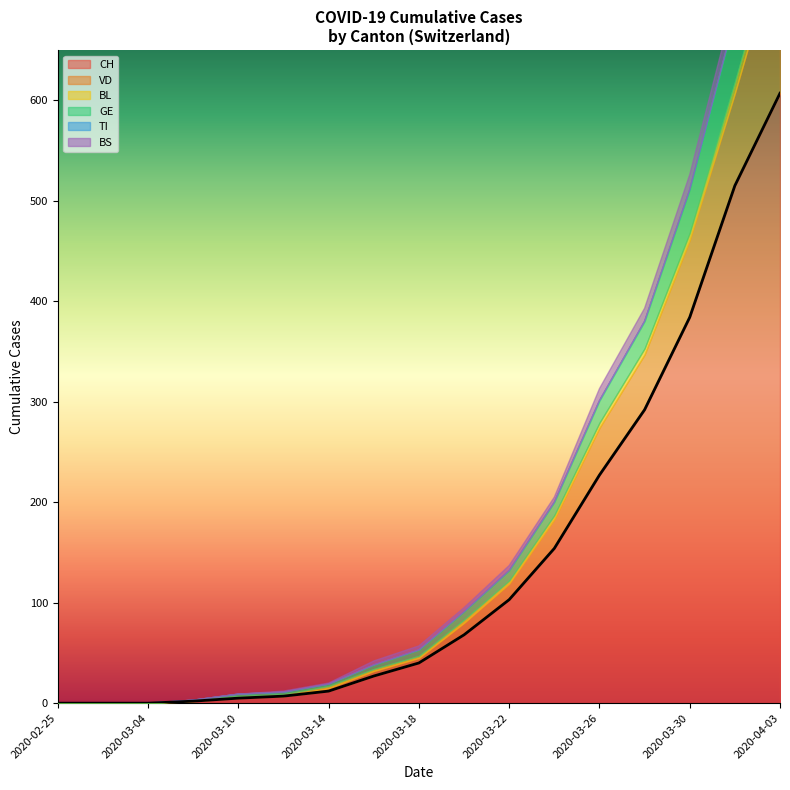

How many values in CH are above zero?

14